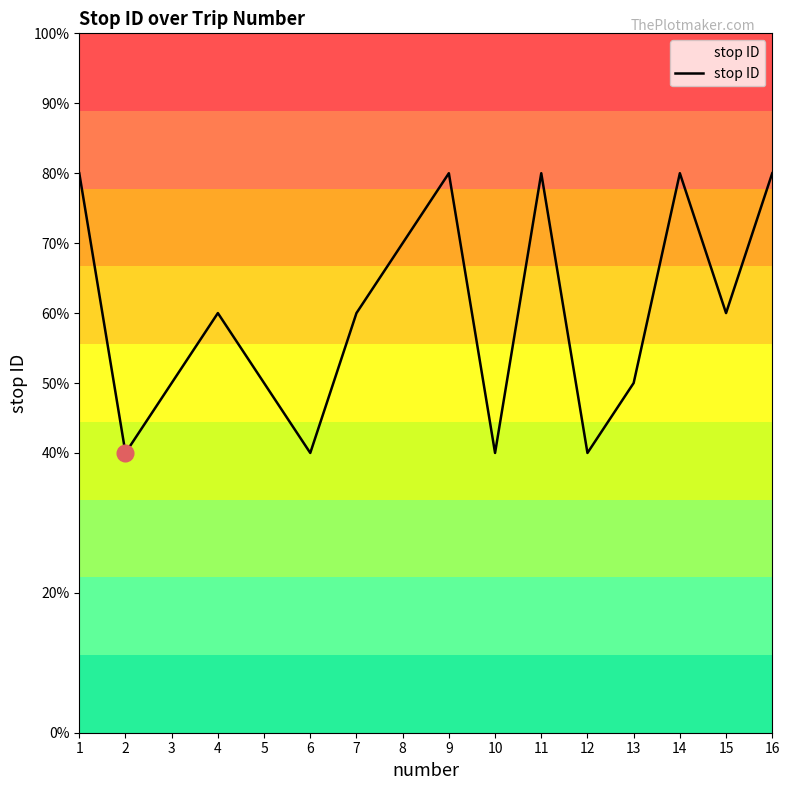

Where is the first local maximum?

4